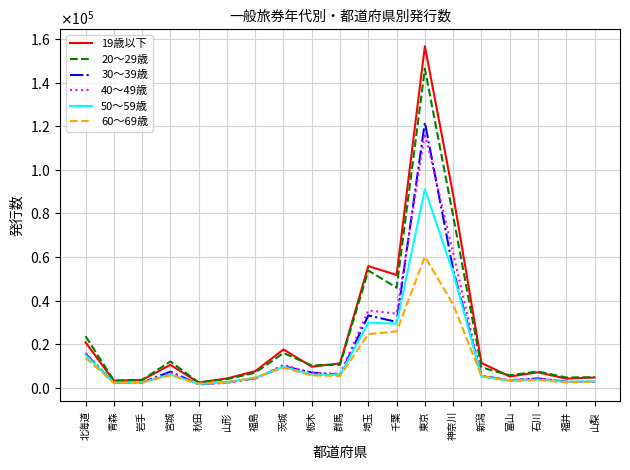

Reading left to right, transcribe all the data shown in this chart.

19歳以下: 北海道=20831	青森=3204	岩手=3578	宮城=10505	秋田=2372	山形=4263	福島=7595	茨城=17556	栃木=9671	群馬=11196	埼玉=55866	千葉=51757	東京=156784	神奈川=88631	新潟=11393	富山=5146	石川=7092	福井=4152	山梨=4685
20～29歳: 北海道=23672	青森=3328	岩手=3590	宮城=12049	秋田=2429	山形=3952	福島=6877	茨城=15929	栃木=10240	群馬=10554	埼玉=53809	千葉=45941	東京=146458	神奈川=78860	新潟=9337	富山=5694	石川=7461	福井=4691	山梨=4850
30～39歳: 北海道=15583	青森=2249	岩手=2352	宮城=7366	秋田=1607	山形=2474	福島=4339	茨城=9885	栃木=6952	群馬=5875	埼玉=33193	千葉=30208	東京=121836	神奈川=54241	新潟=5520	富山=3332	石川=4256	福井=2751	山梨=2637
40～49歳: 北海道=15981	青森=2271	岩手=2309	宮城=6899	秋田=1454	山形=2210	福島=4208	茨城=10500	栃木=6793	群馬=6346	埼玉=35459	千葉=34020	東京=116761	神奈川=61831	新潟=5230	富山=3532	石川=4256	福井=2748	山梨=2757
50～59歳: 北海道=15032	青森=2304	岩手=2379	宮城=6076	秋田=1710	山形=2533	福島=4627	茨城=9571	栃木=6055	群馬=5826	埼玉=29858	千葉=29430	東京=91132	神奈川=52935	新潟=5110	富山=3281	石川=3729	福井=2669	山梨=2890
60～69歳: 北海道=13804	青森=2224	岩手=2405	宮城=5676	秋田=1905	山形=2548	福島=4661	茨城=9160	栃木=5654	群馬=5425	埼玉=24618	千葉=25823	東京=60180	神奈川=38238	新潟=5443	富山=3142	石川=3532	福井=2394	山梨=2727